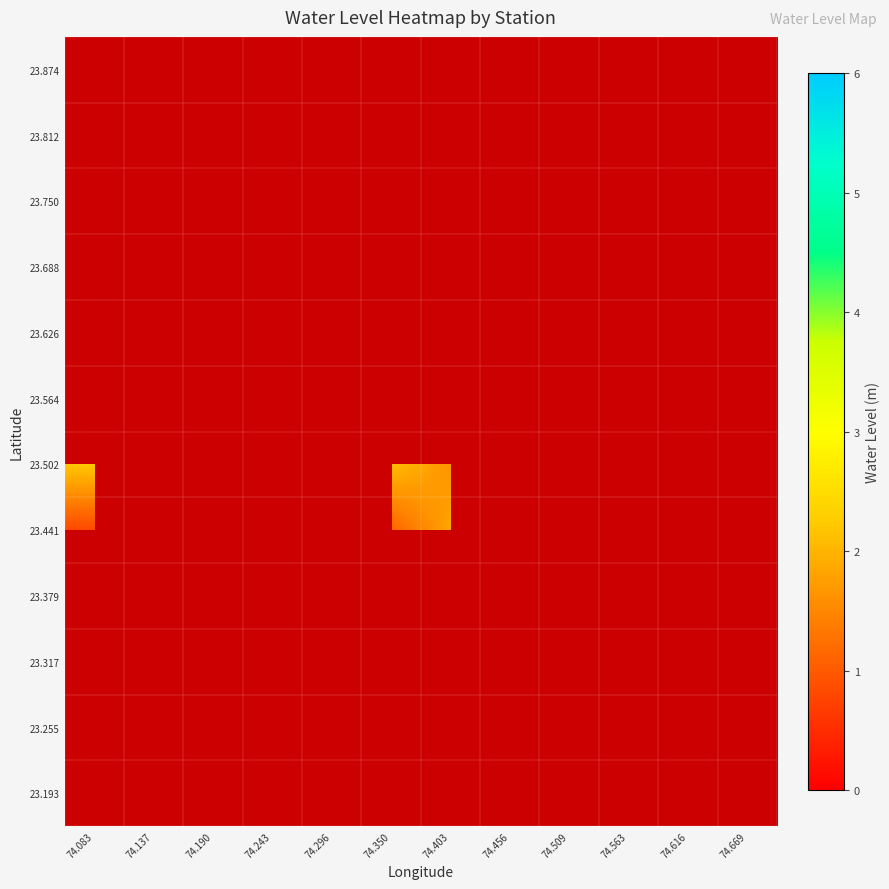

Rank the series by their maximum value, from lowest to highest.

23.502, 23.564, 23.626, 23.688, 23.750, 23.812, 23.874, 23.193, 23.255, 23.317, 23.379, 23.441